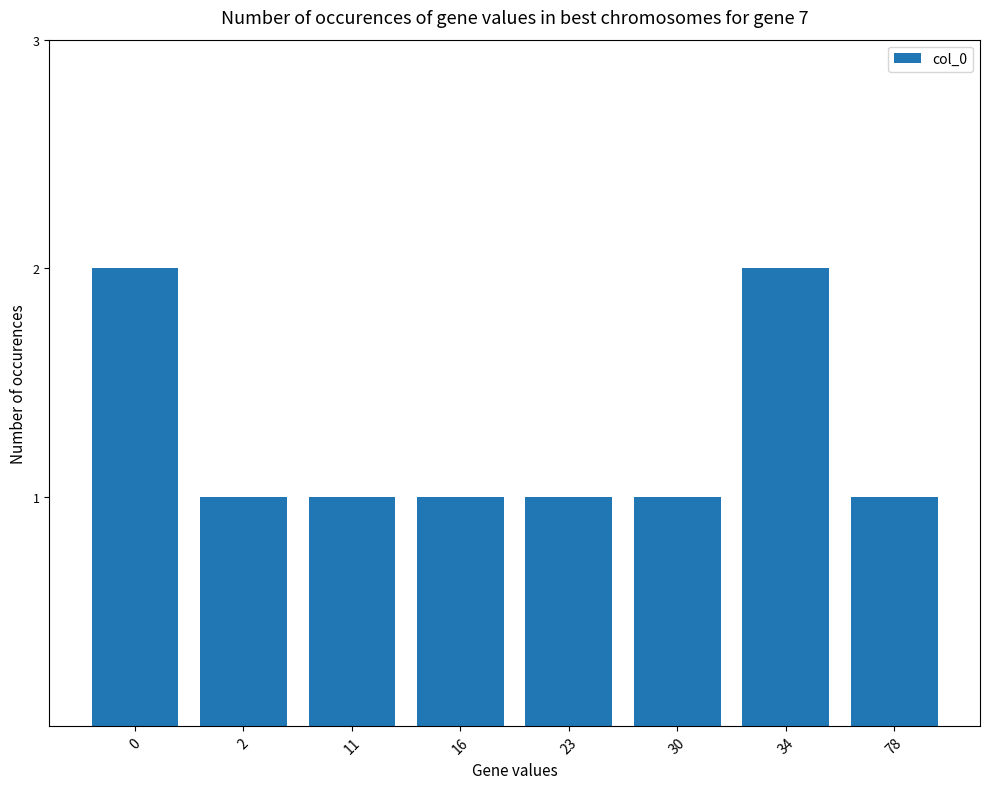

Does the chart contain any negative values?

No